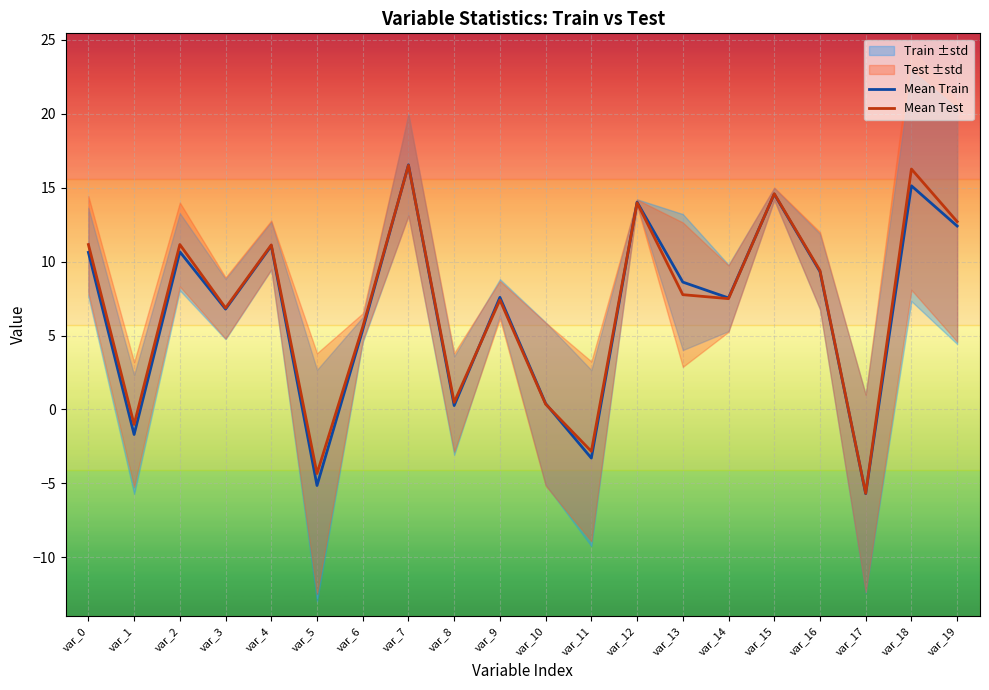

Which series has the widest spread of values?

Mean Train